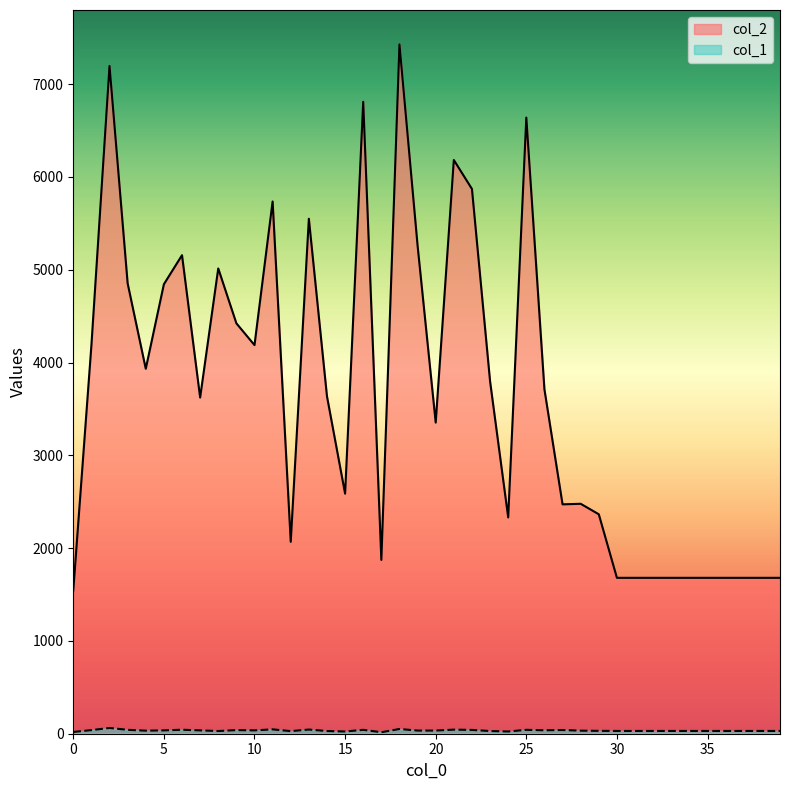

List the series in order of their peak value, highest first.

col_2, col_1